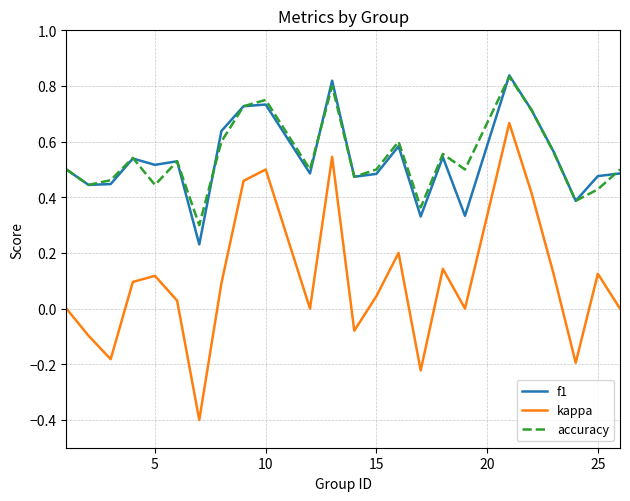

What is the smallest value displayed?

-0.4